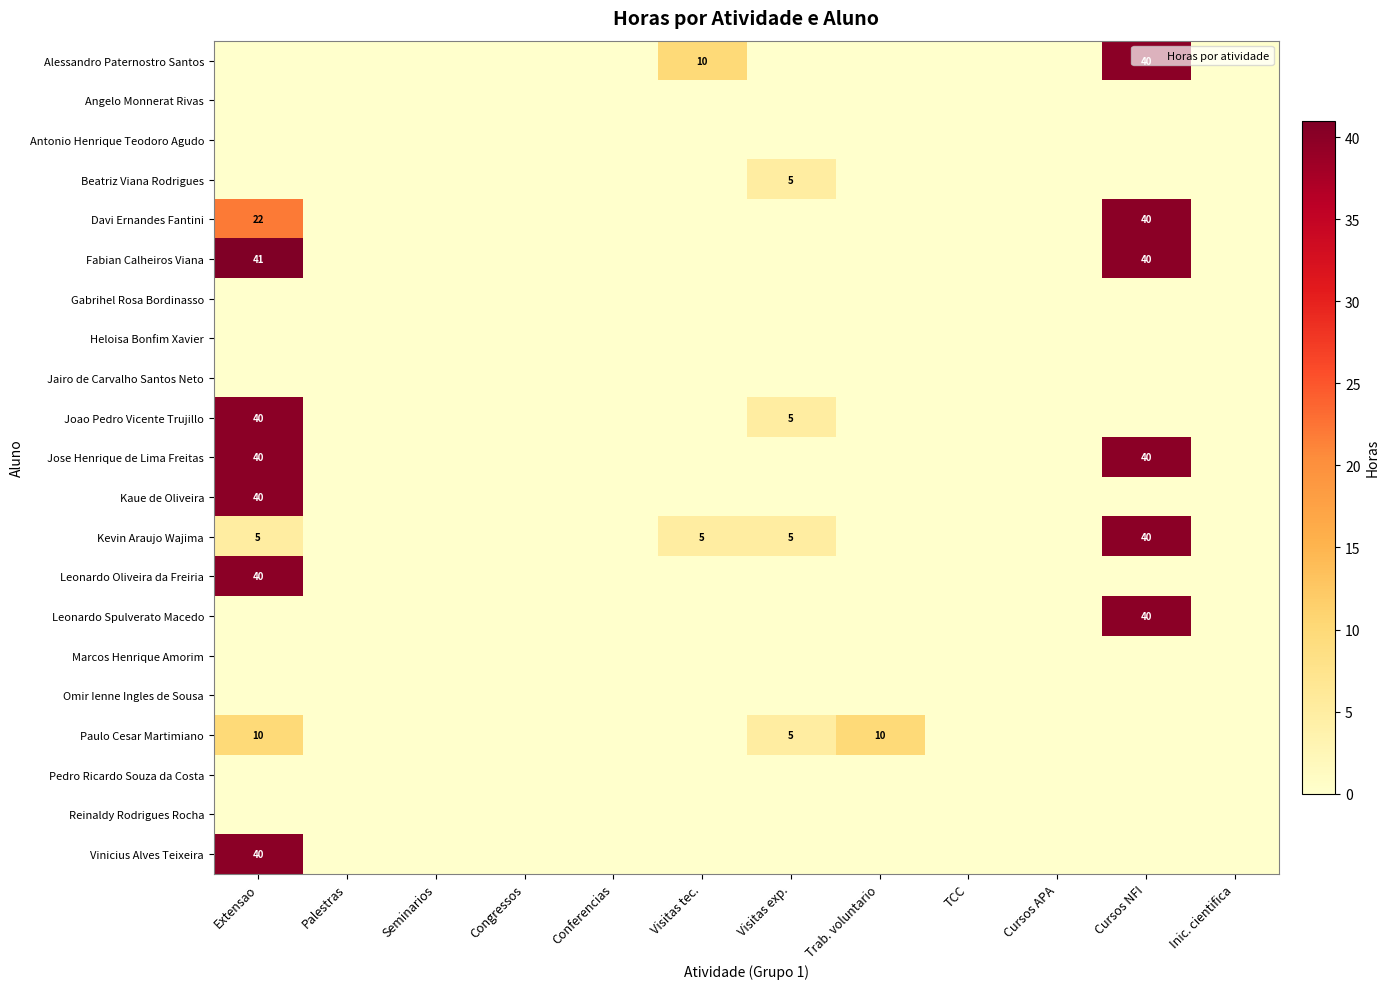

Which series has the largest total across all categories?

Fabian Calheiros Viana